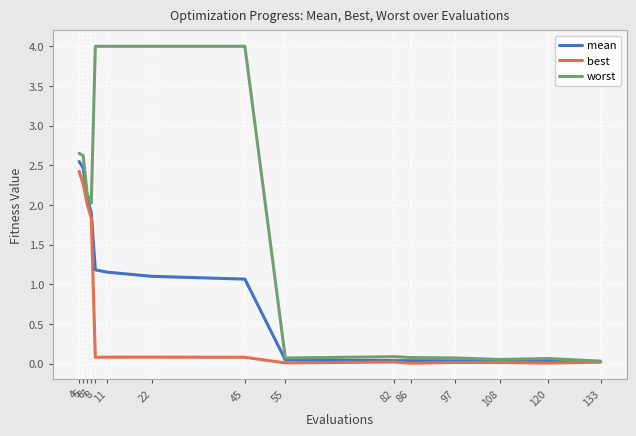

Which series has the widest spread of values?

worst